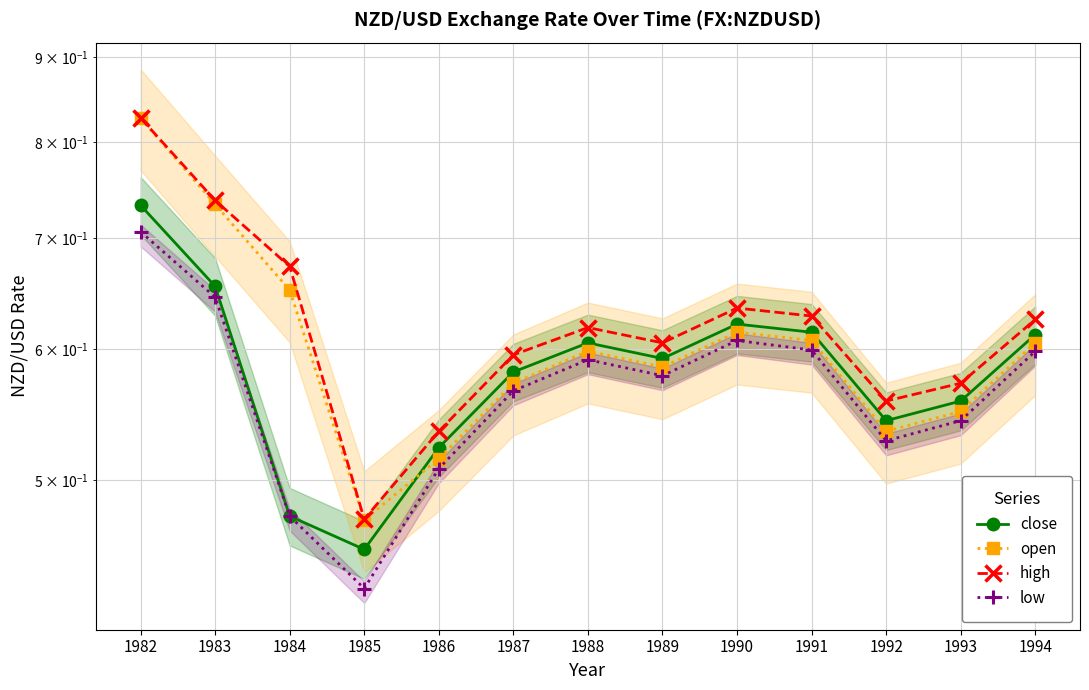

What is the sum of the high values at 1992 and 1994?

1.2